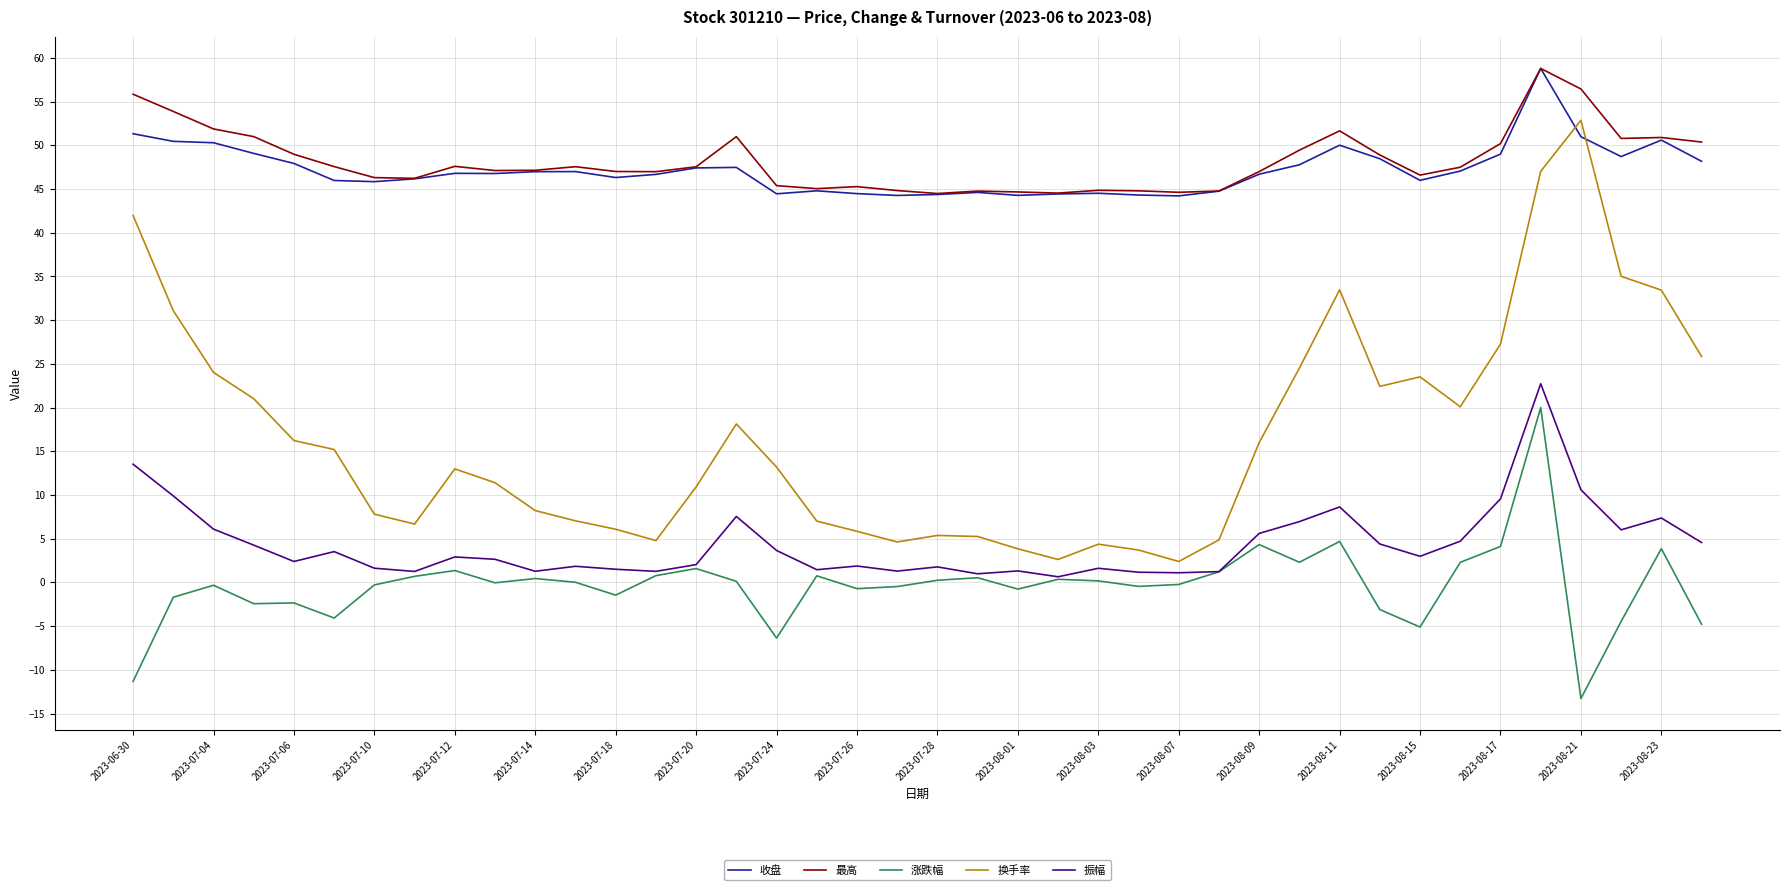

True or false: 最高 and 换手率 intersect in this chart.

False